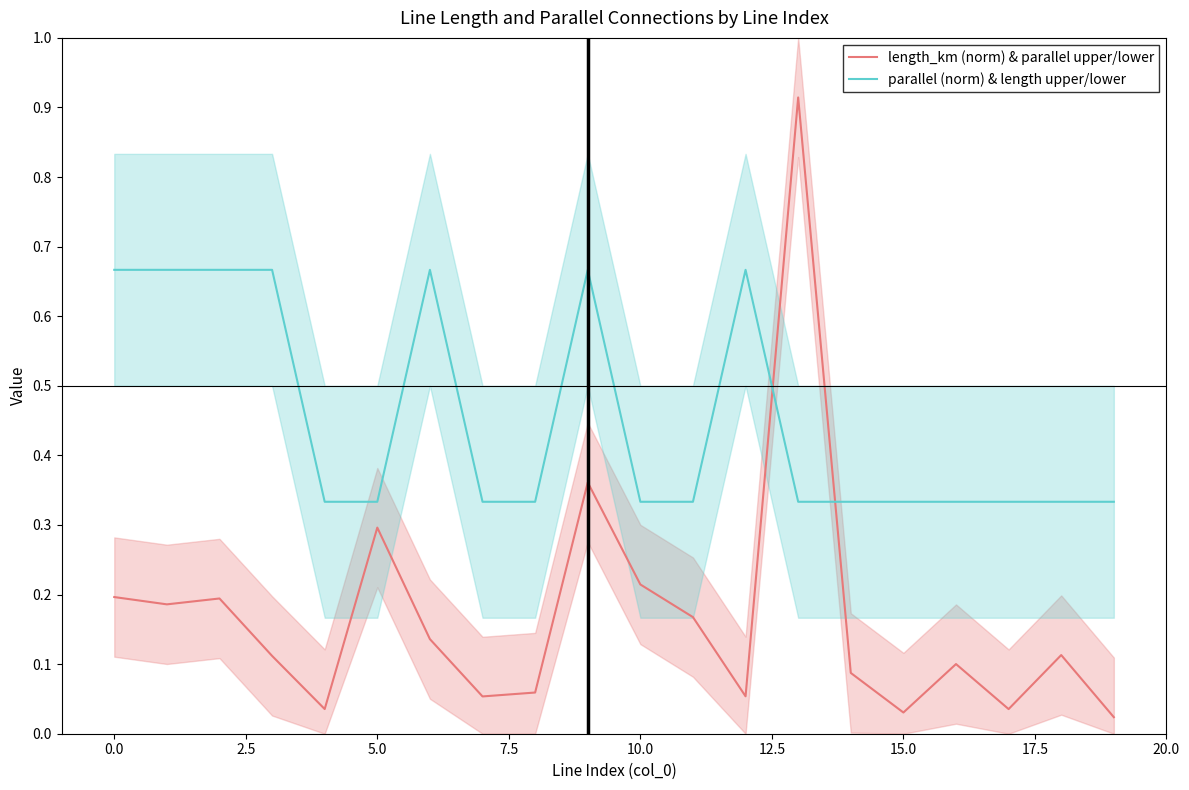

Which series has the largest range (max minus min)?

length_km (norm) & parallel upper/lower